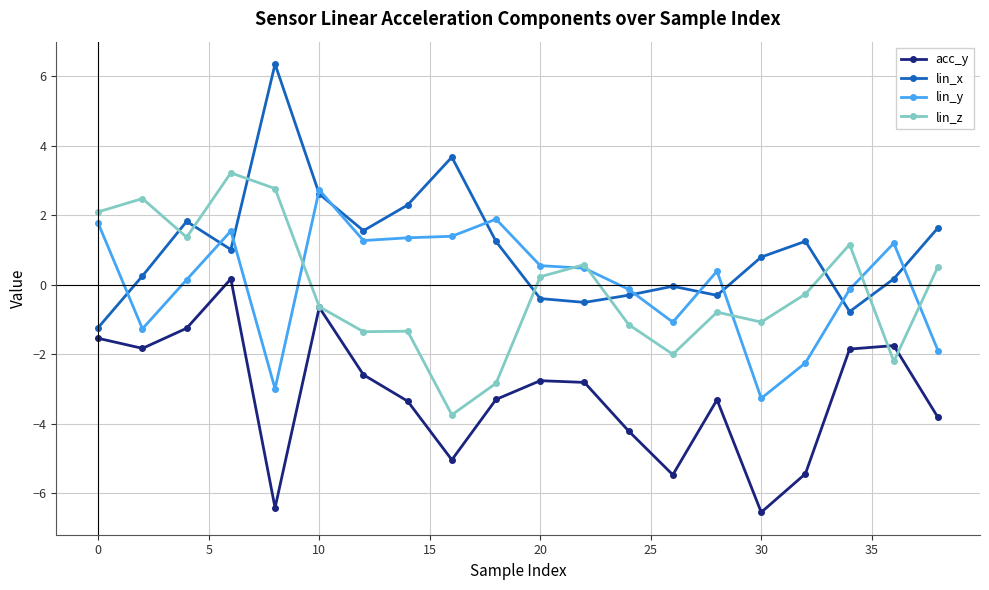

At how many categories does at least one series exceed 5?

1